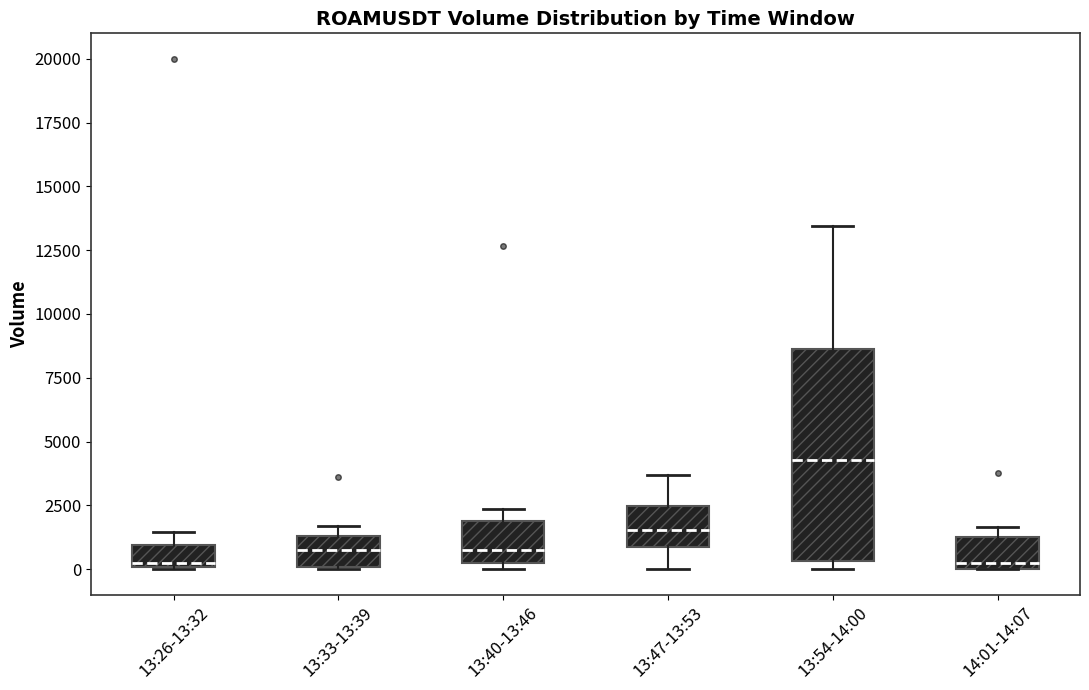

Reading left to right, read every box against the y-axis: the position of its median line, the range the box covers, and the ends of its whiskers. The values are not printed on the chart, so give them approximately, as read against the axis.

13:26-13:32: median 500, box 0 to 1000, whiskers 0 to 1500
13:33-13:39: median 500, box 0 to 1500, whiskers 0 to 1500 (just above the box's upper edge)
13:40-13:46: median 1000, box 500 to 2000, whiskers 0 to 2500
13:47-13:53: median 1500, box 1000 to 2500, whiskers 0 to 3500
13:54-14:00: median 4500, box 500 to 8500, whiskers 0 to 13500
14:01-14:07: median 500, box 0 to 1500, whiskers 0 to 1500 (just above the box's upper edge)